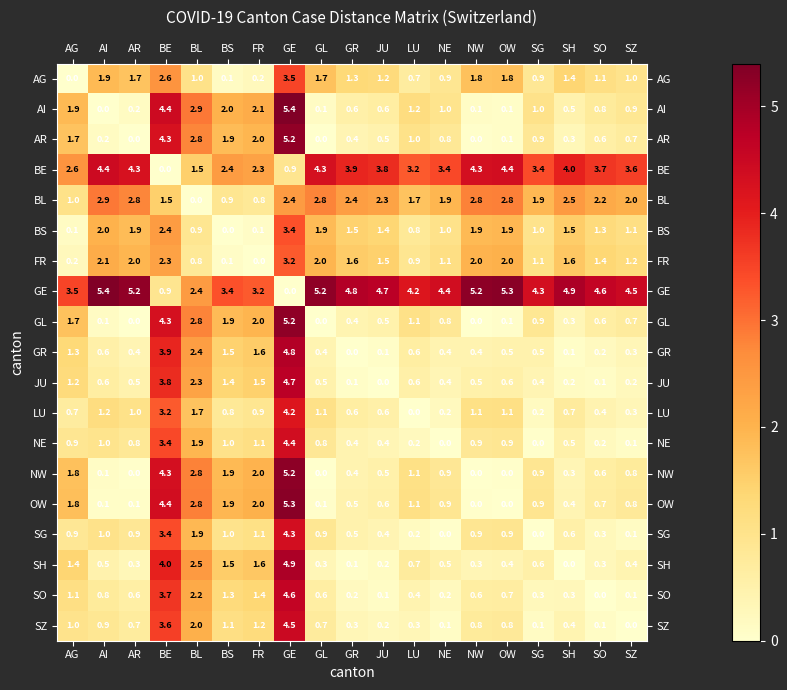

True or false: BE has a value of 1.8 at NE.

False